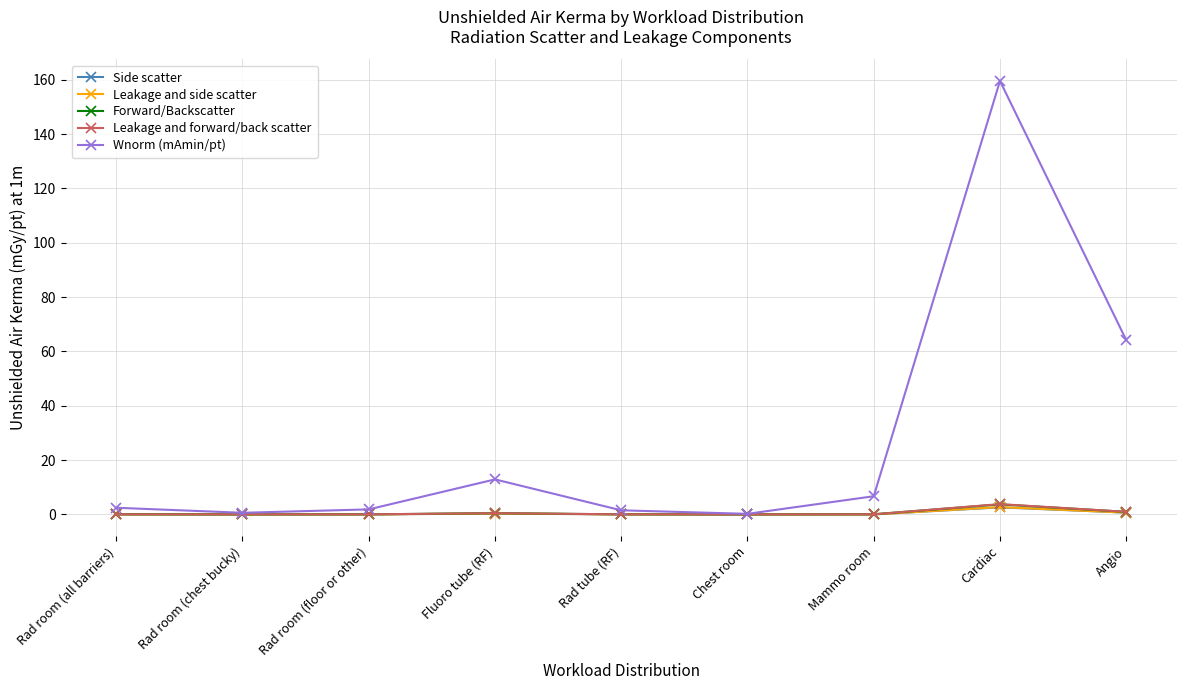

True or false: Forward/Backscatter and Leakage and forward/back scatter intersect in this chart.

False